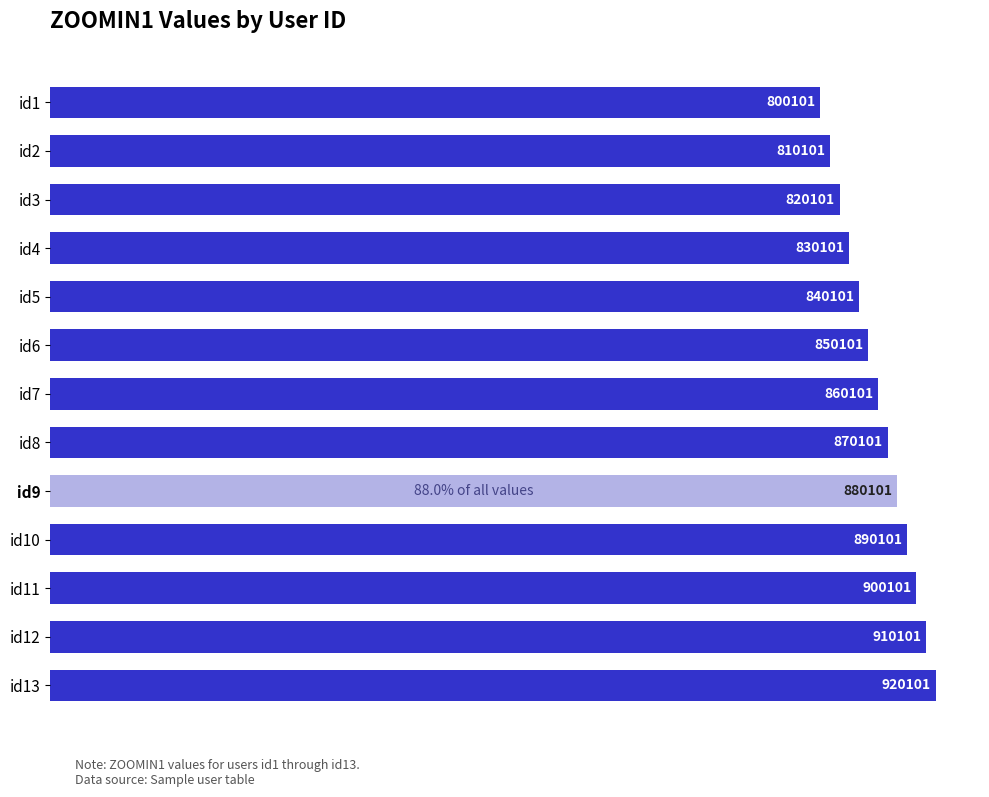

Does the chart contain any negative values?

No